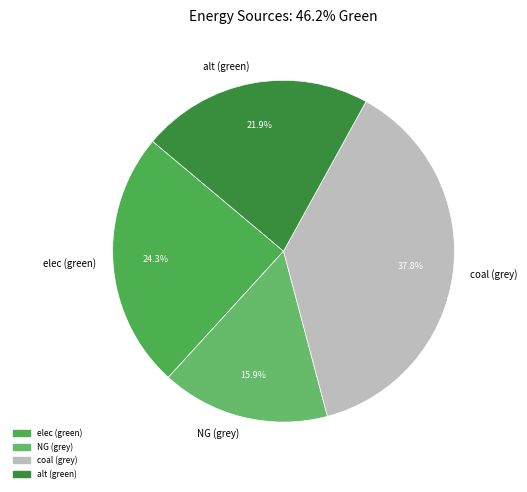

What is the smallest slice in the pie chart?

NG